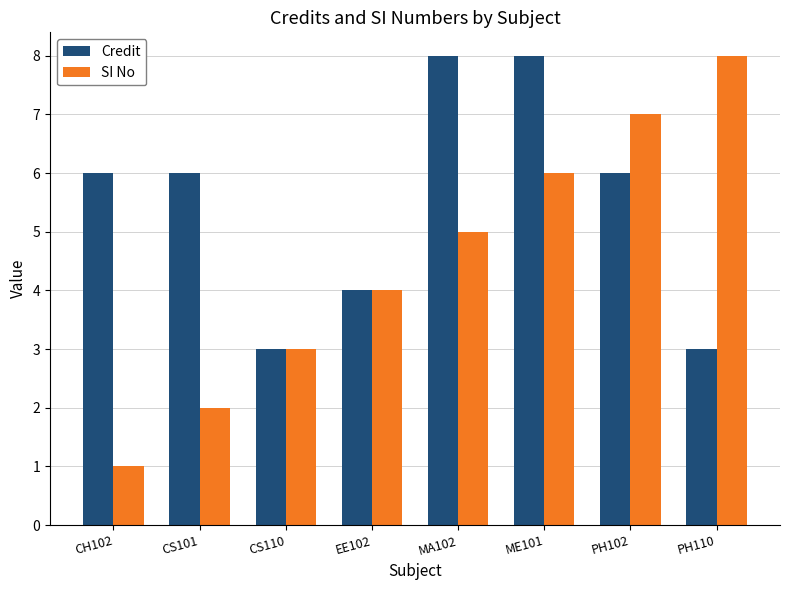

Which series has the widest spread of values?

SI No